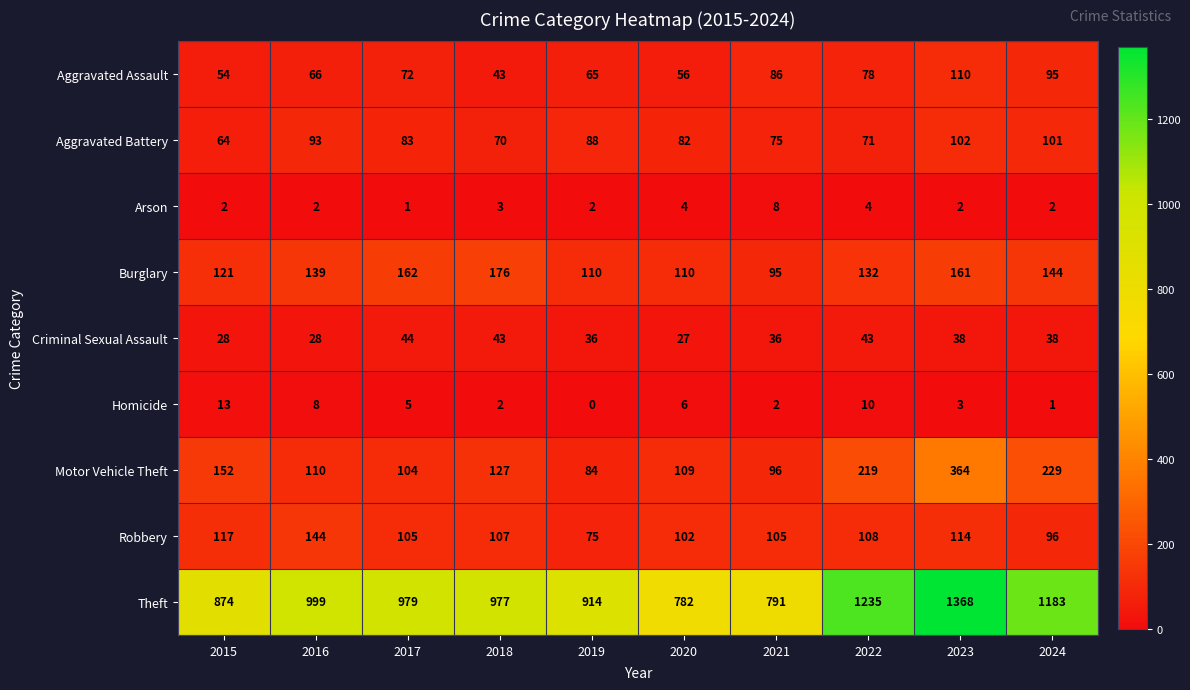

At 2023, list the series in order from largest to smallest.

Theft, Motor Vehicle Theft, Burglary, Robbery, Aggravated Assault, Aggravated Battery, Criminal Sexual Assault, Homicide, Arson